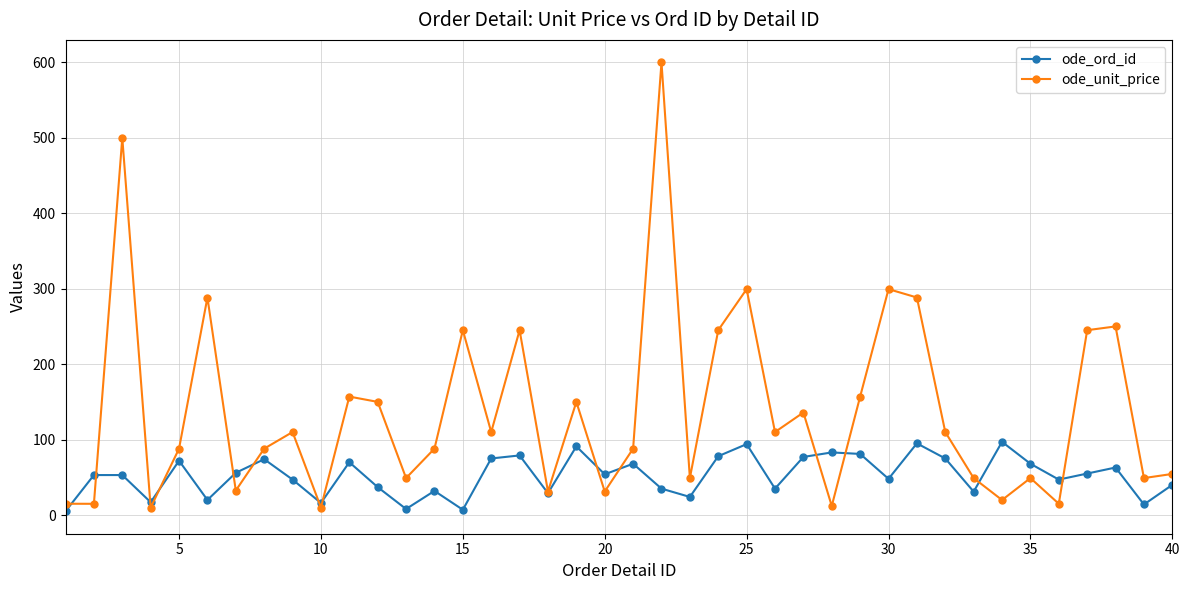

What is the difference between the maximum and minimum values in the ode_ord_id series?

92.0